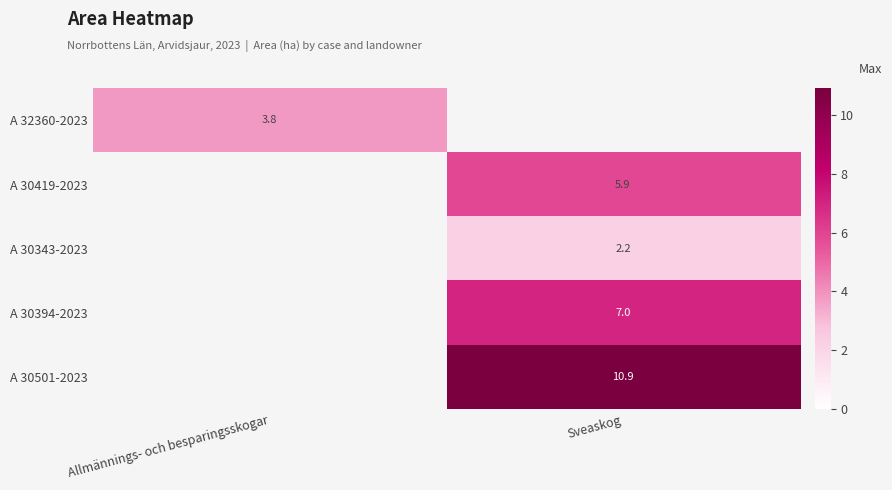

Between Allmännings- och besparingsskogar and Sveaskog, which is larger?

Sveaskog